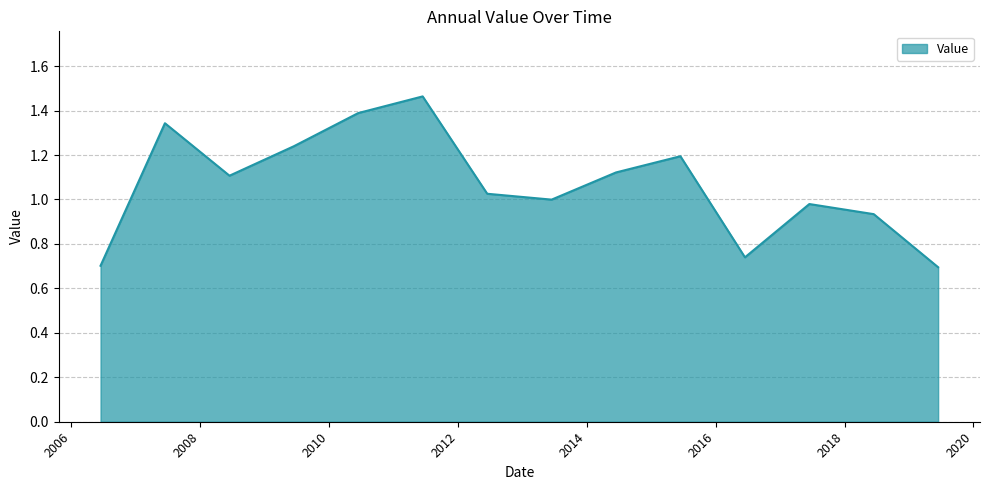

What is the difference between the maximum and minimum values?

0.8